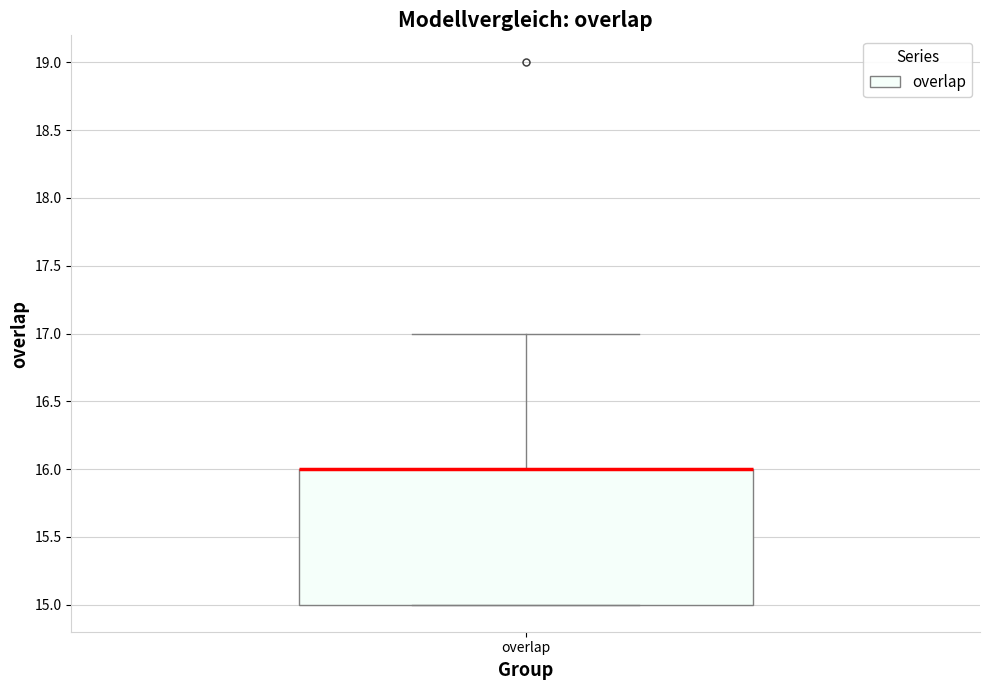

Transcribe this box plot: give where the median line is, the range the box spans, and where the two whiskers end, as read against the y-axis. The values are not printed on the chart, so give them approximately, as read against the axis.

median 16 (drawn on the box's upper edge), box 15 to 16, whiskers 15 to 17